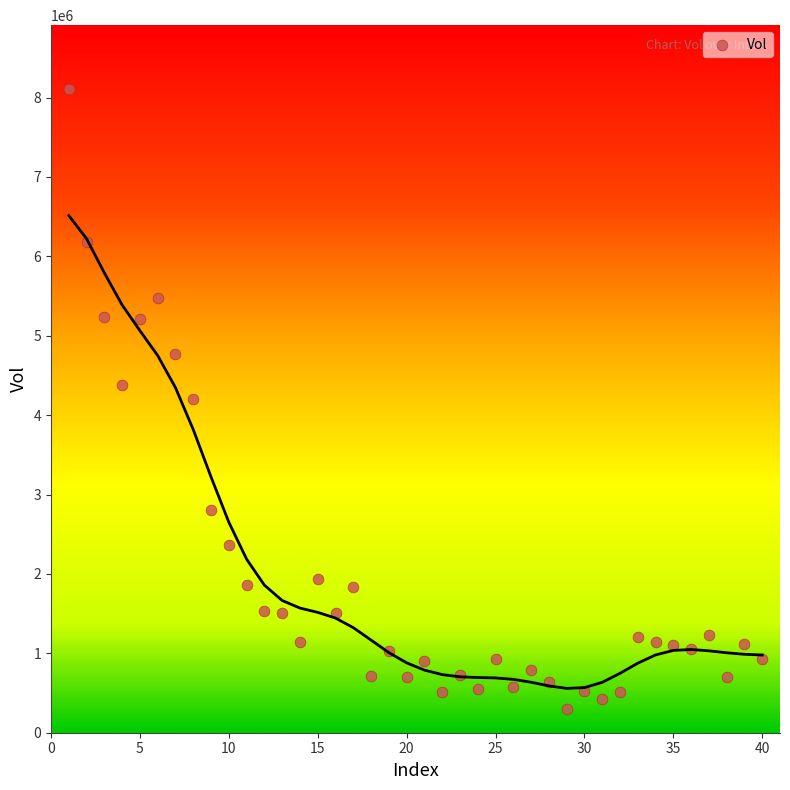

What is the range of X values (max minus min)?

39